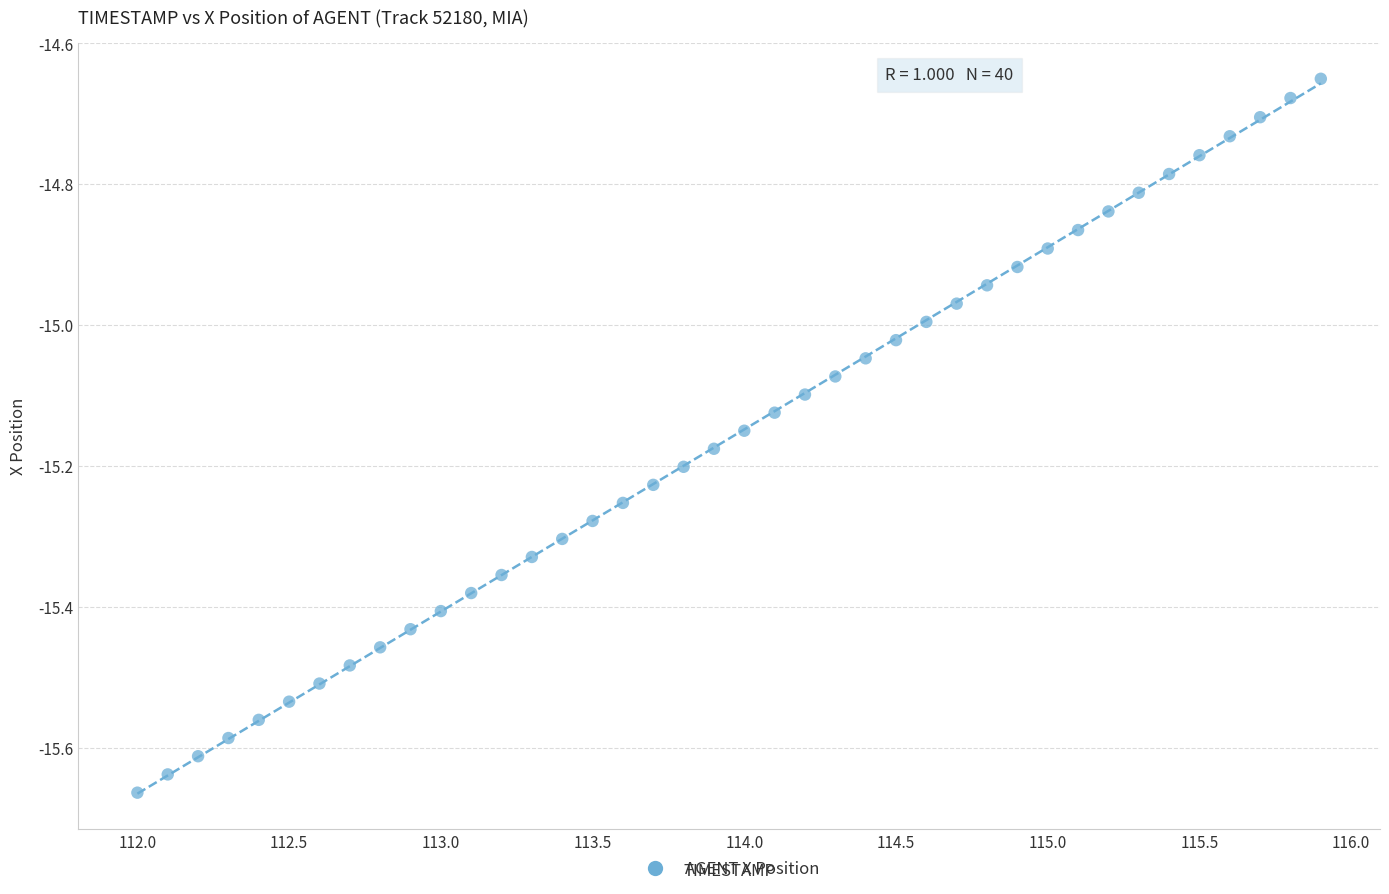

What is the range of X values (max minus min)?

3.9